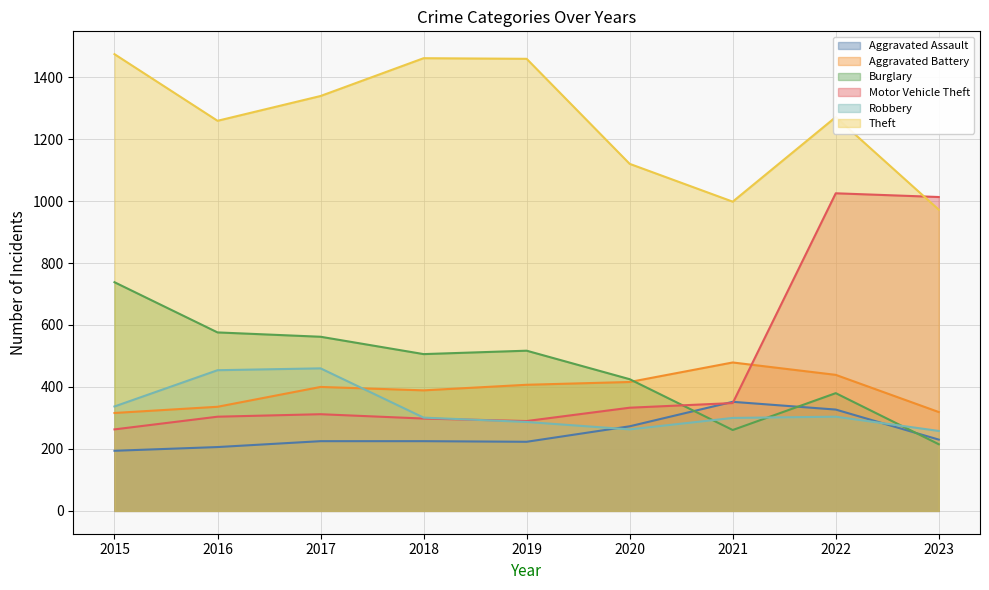

Which series changed the most between 2020 and 2022?

Motor Vehicle Theft